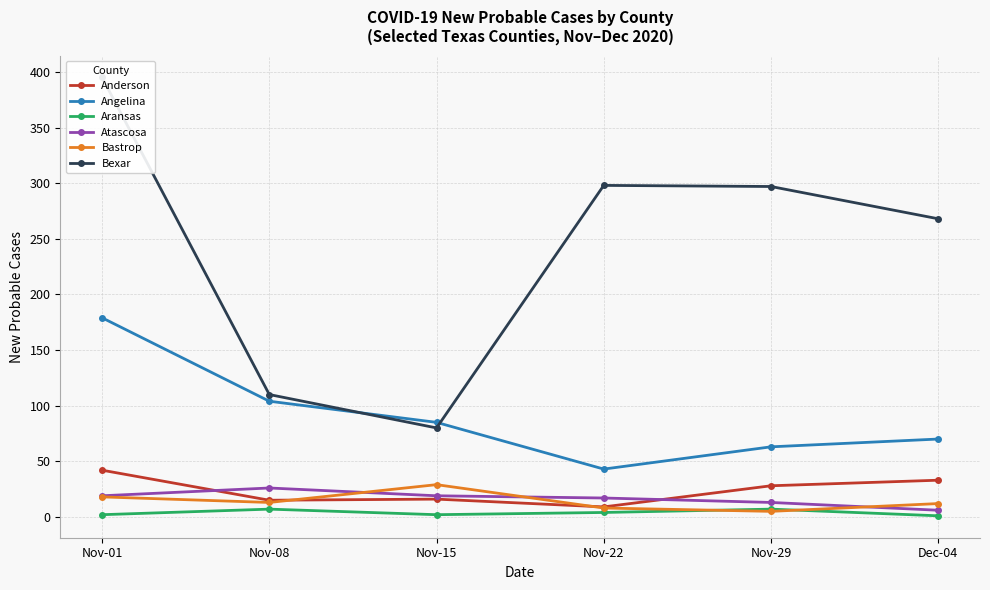

At which label does Anderson first exceed 28?

Nov-01